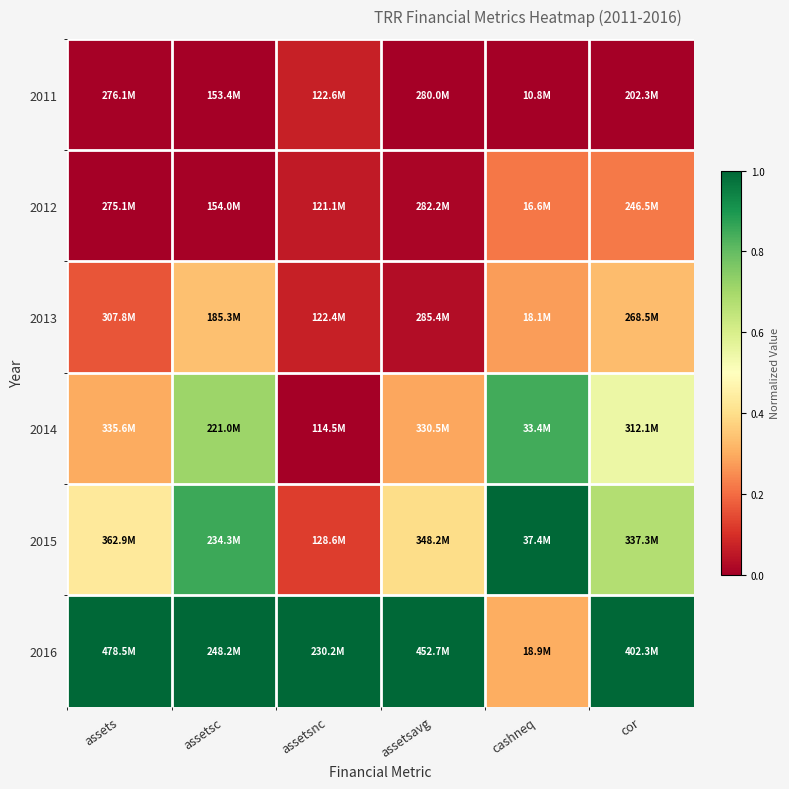

What is the greatest value displayed?

1.0